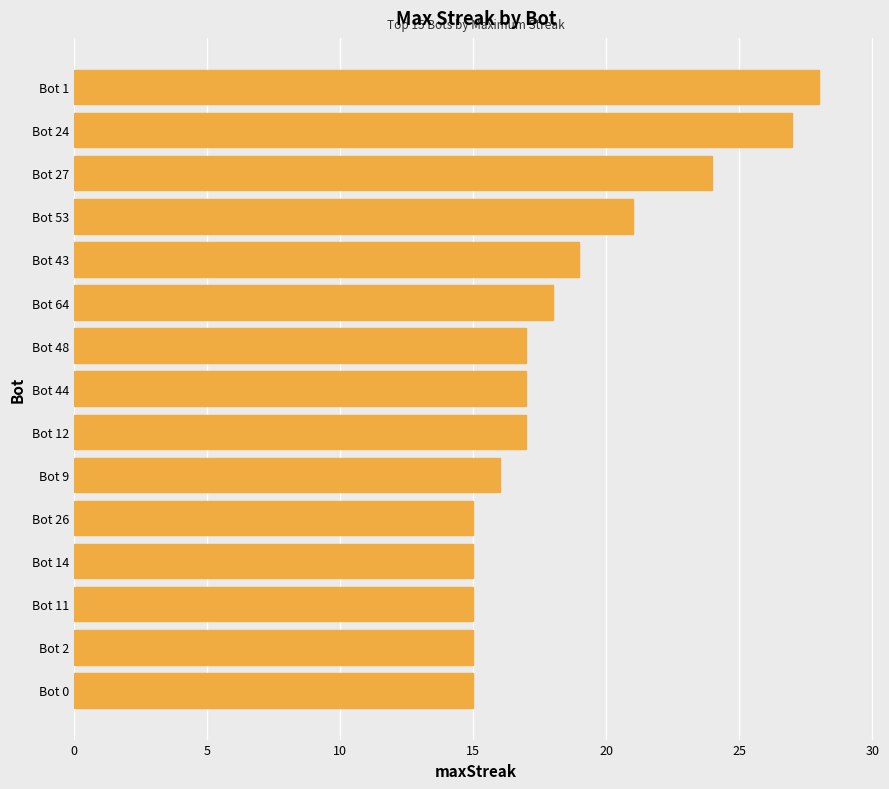

What position from the top is Bot 2?

14